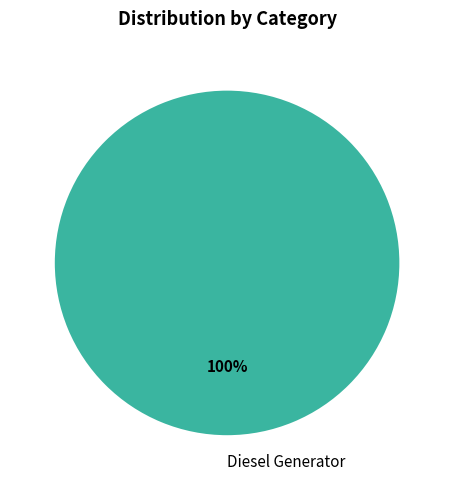

Is there a majority slice in this chart?

Yes